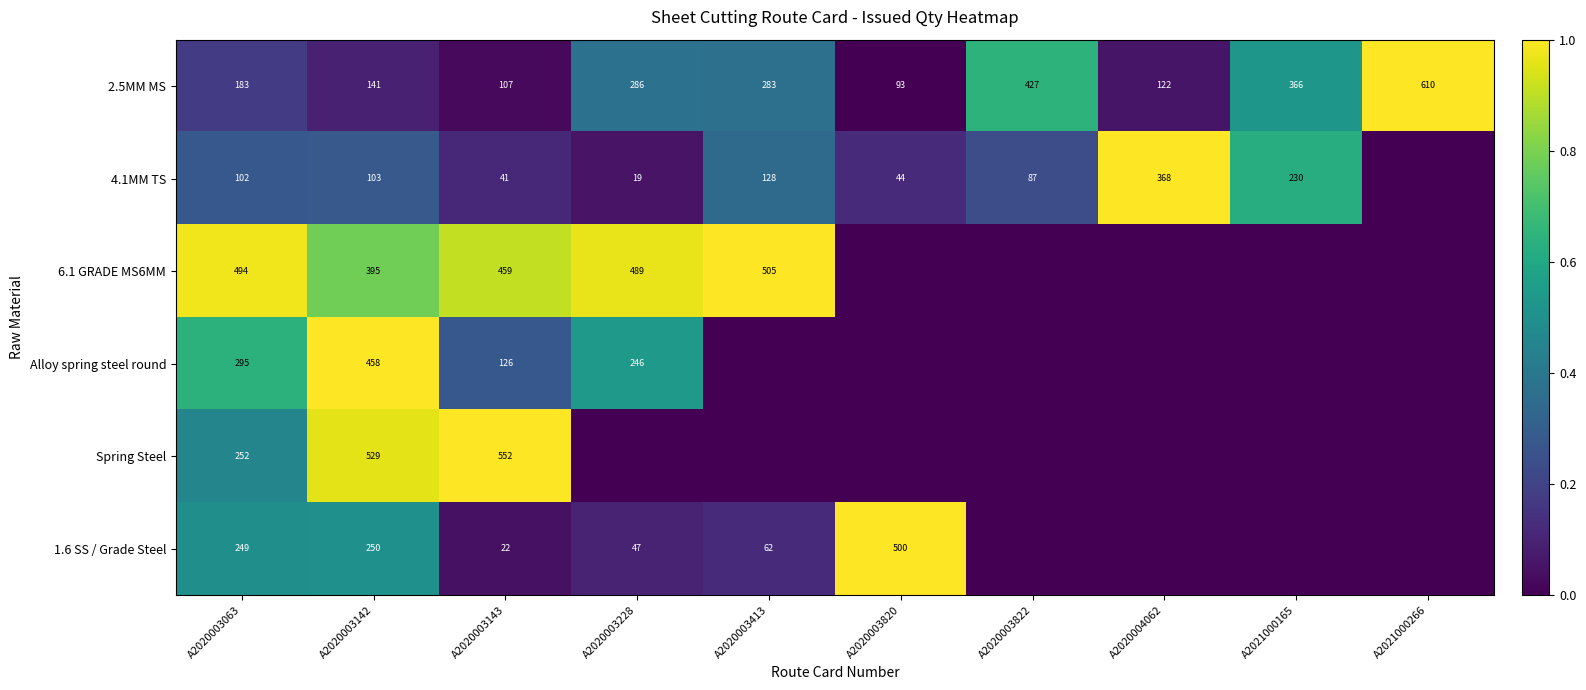

What is the difference between the 2.5MM MS values at A2020003142 and A2021000266?

469